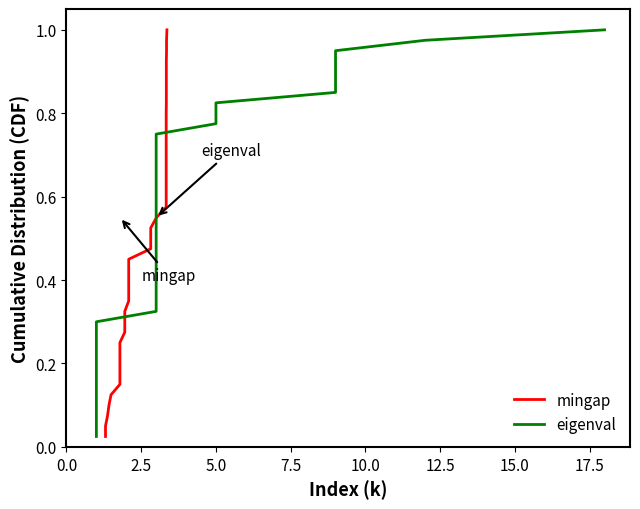

Rank the series by their maximum value, from highest to lowest.

mingap, eigenval